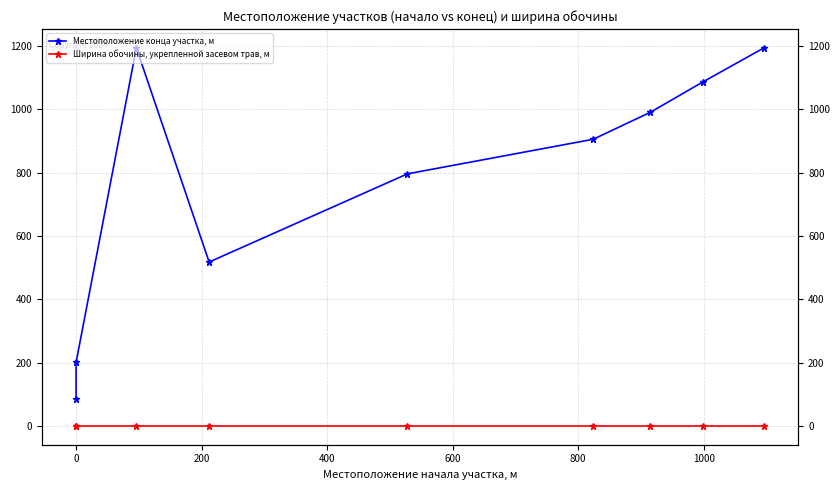

What is the average value of the Ширина обочины, укрепленной засевом трав, м series?

1.8